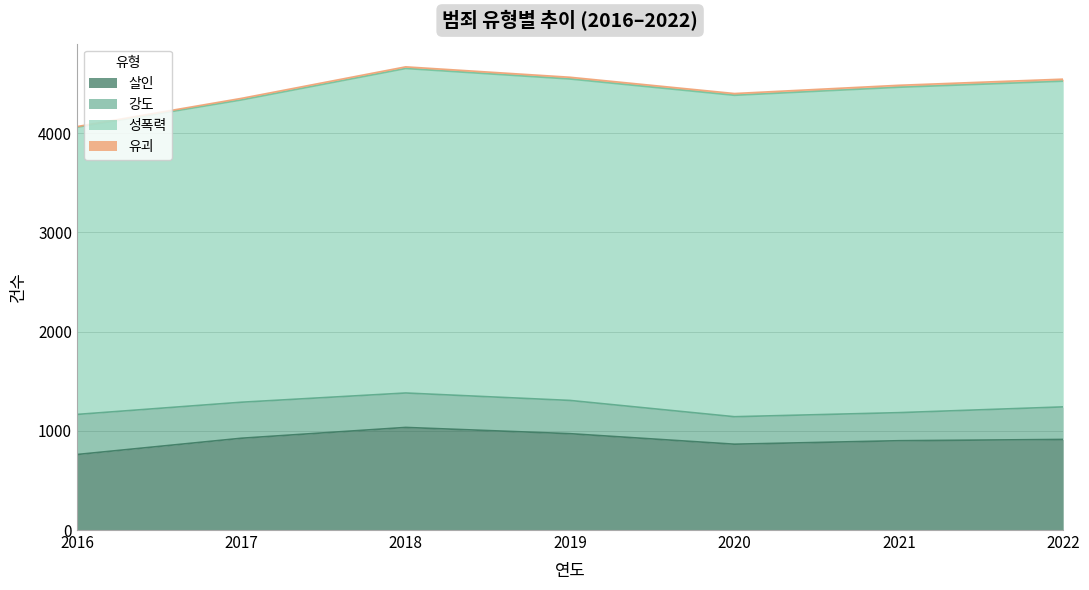

How many values in the 성폭력 series are below 3239?

2